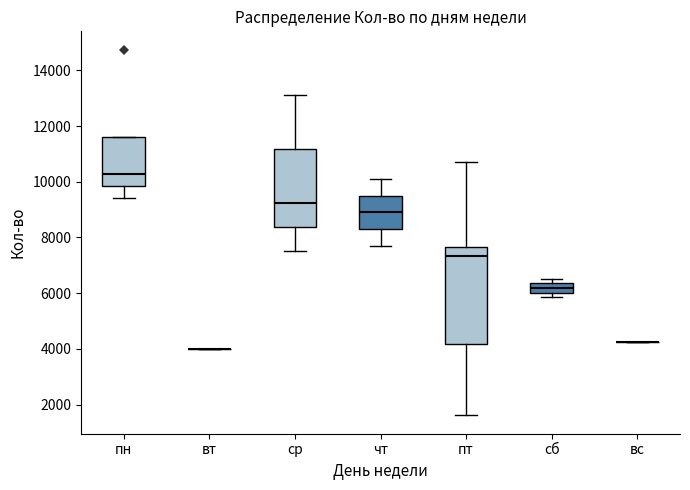

Reading left to right, transcribe this box plot: for each box, give where its median line is, the range the box spans, and where its two whiskers end, as read against the y-axis. The values are not printed on the chart, so give them approximately, as read against the axis.

пн: median 10200, box 9800 to 11600, whiskers 9400 to 11600
вт: box collapsed to a line at 4000, whiskers 4000 to 4000
ср: median 9200, box 8400 to 11200, whiskers 7600 to 13200
чт: median 9000, box 8400 to 9600, whiskers 7800 to 10200
пт: median 7400, box 4200 to 7600, whiskers 1600 to 10800
сб: median 6200, box 6000 to 6400, whiskers 5800 to 6600
вс: box collapsed to a line at 4200, whiskers 4200 to 4200